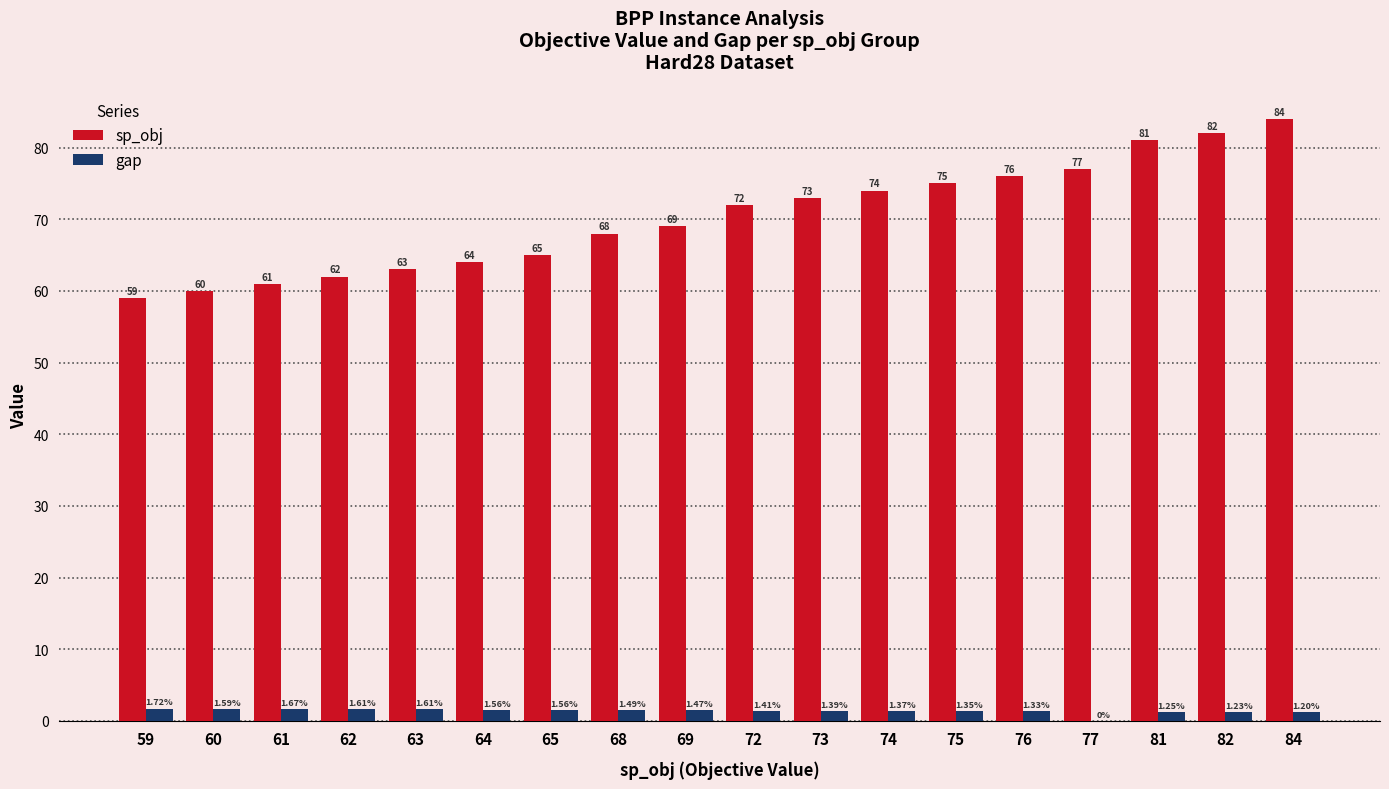

What is the average value of the sp_obj series?

70.3